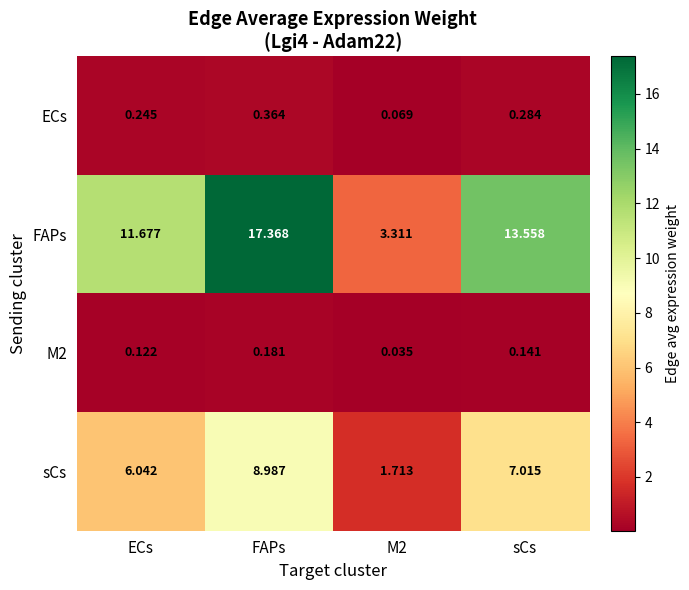

Where does the FAPs series first go above 13?

FAPs